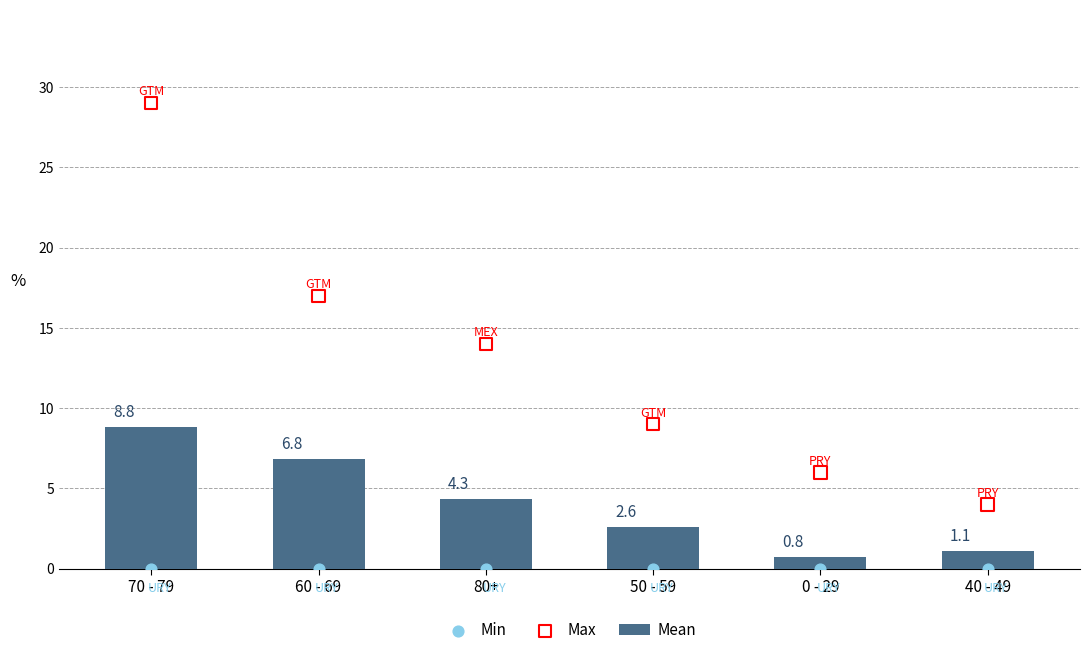

What is the total value across all series at 60 - 69?

23.8